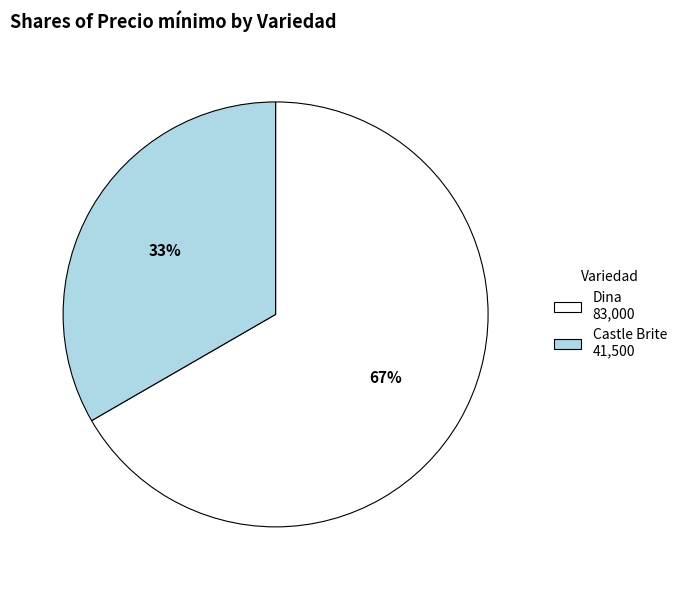

True or false: Dina 83,000 accounts for 67% of the total.

True